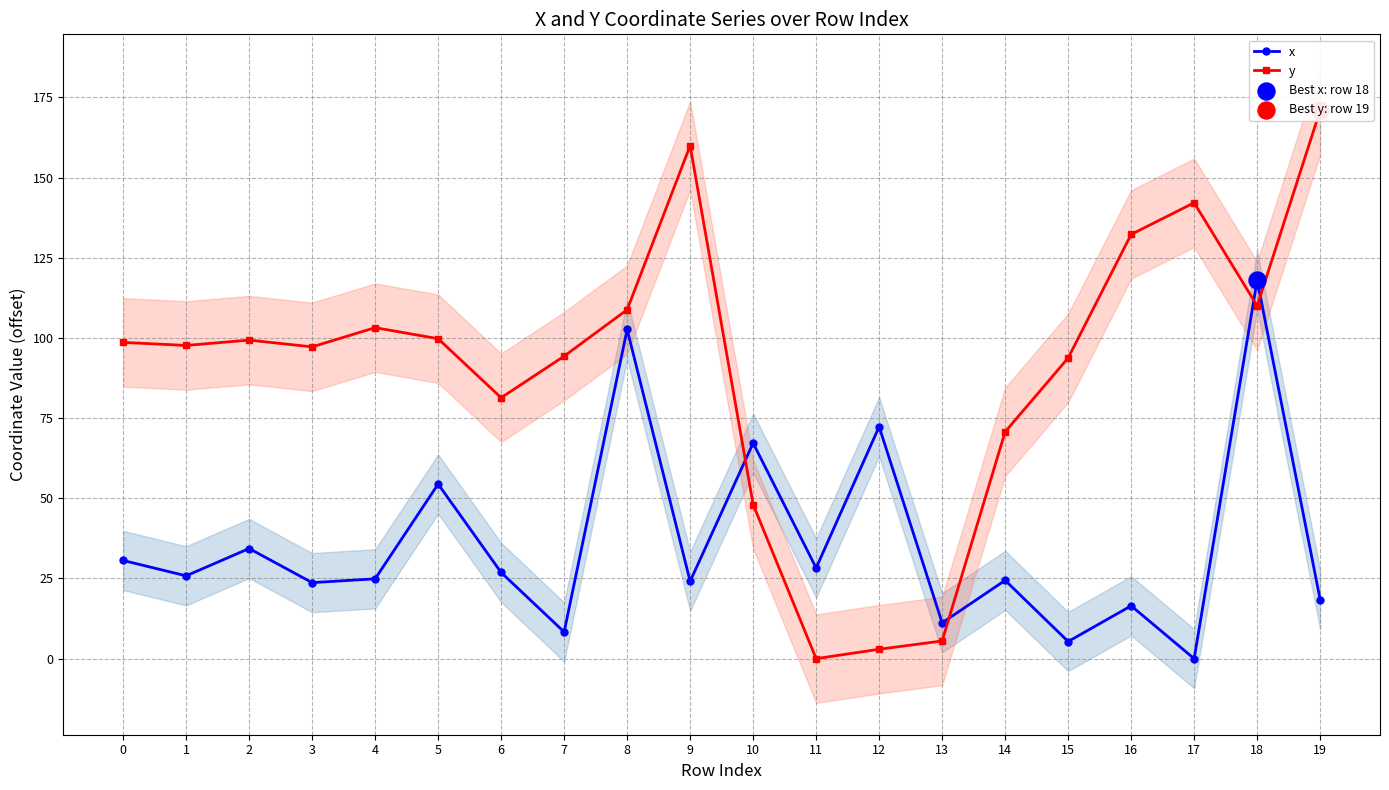

Which series contains the highest Y value?

y